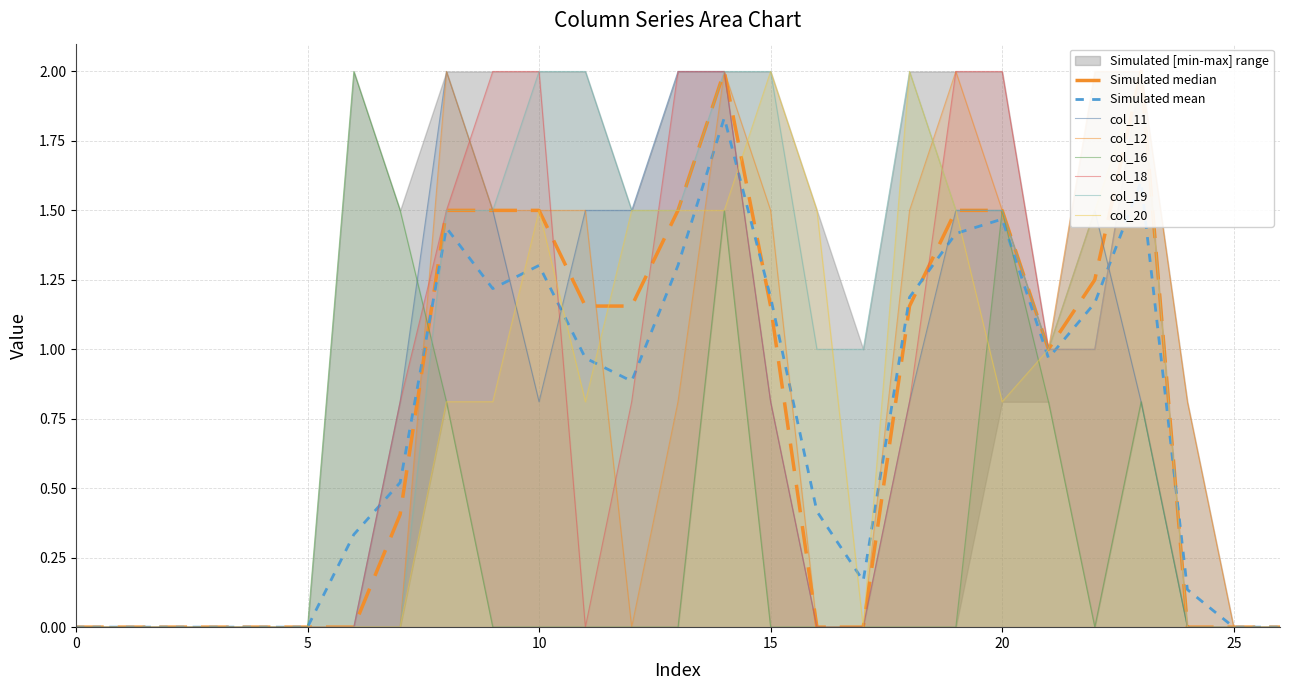

List the labels in order of col_12 value, largest first.

8, 14, 19, 22, 23, 9, 10, 11, 15, 18, 20, 21, 13, 24, 0, 1, 2, 3, 4, 5, 6, 7, 12, 16, 17, 25, 26